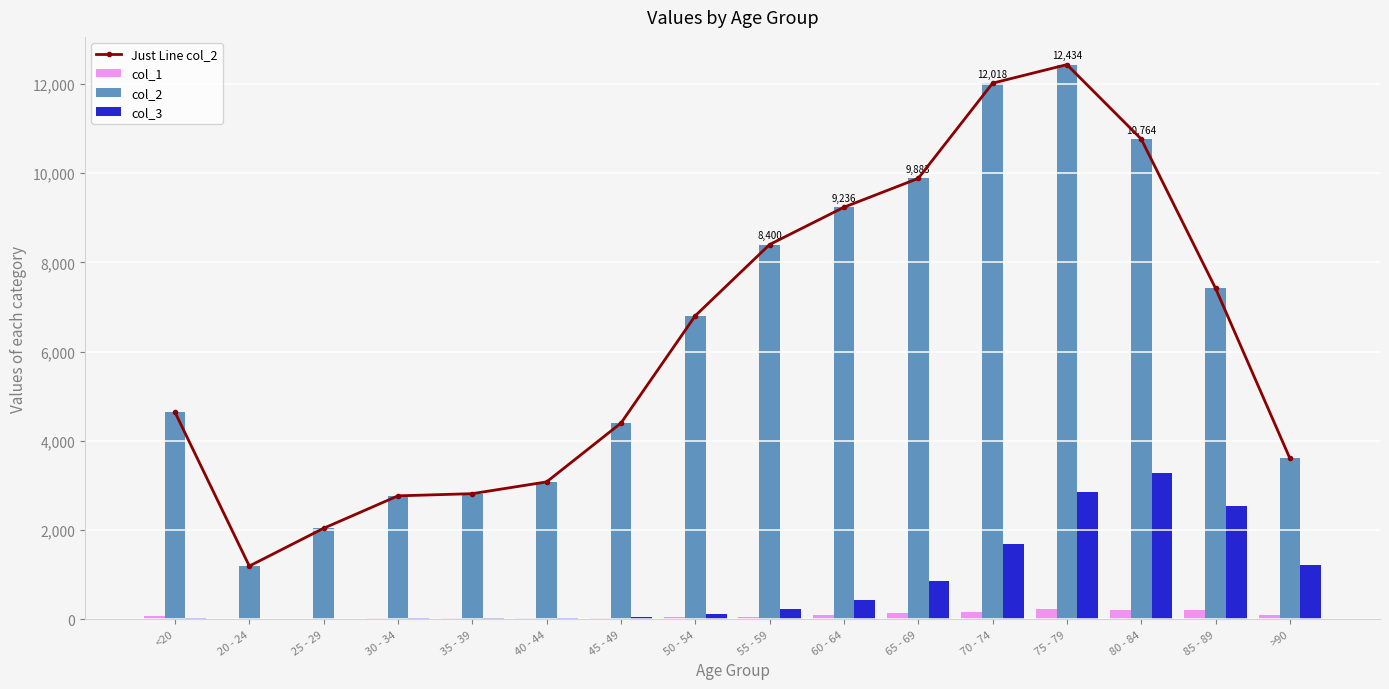

Does the chart contain any negative values?

No